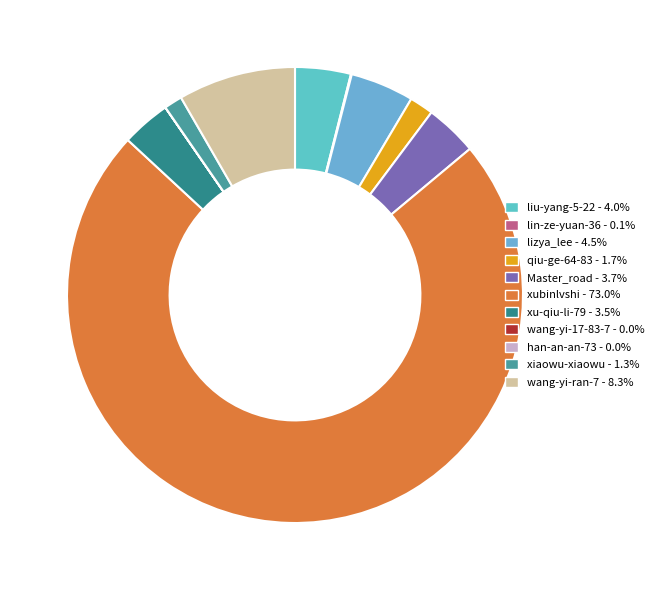

What portion of the pie excludes qiu-ge-64-83?

98.3%